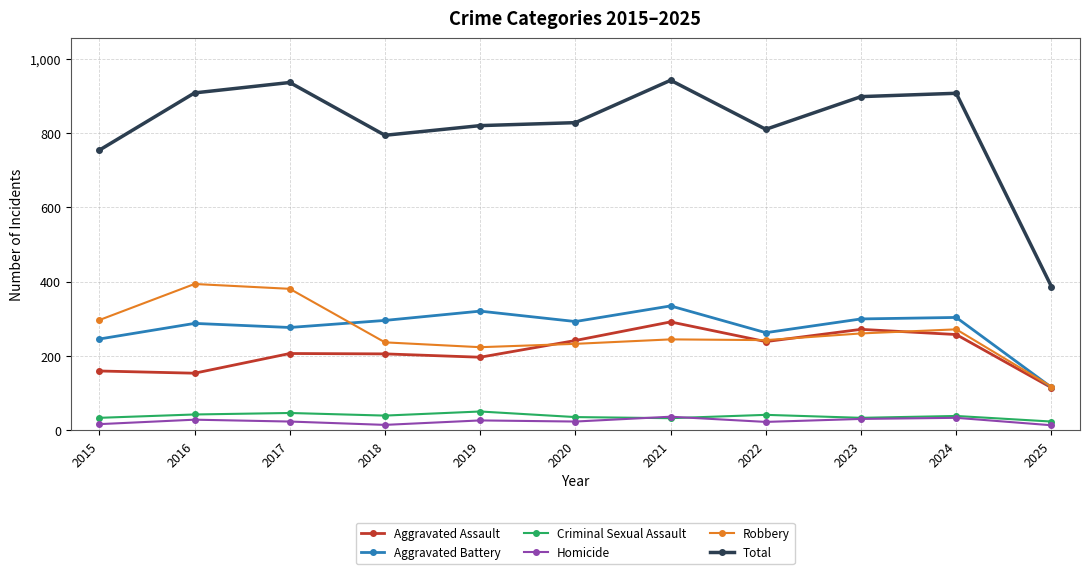

At which label does Total reach its minimum?

2025